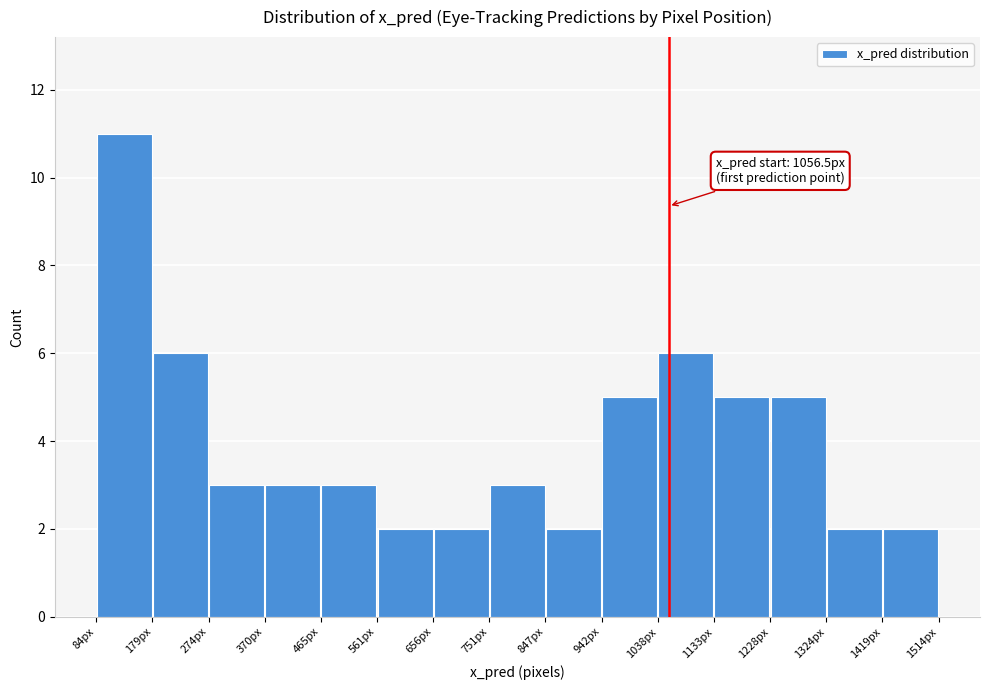

Over which range of the x-axis is the bar tallest?

80 to 180